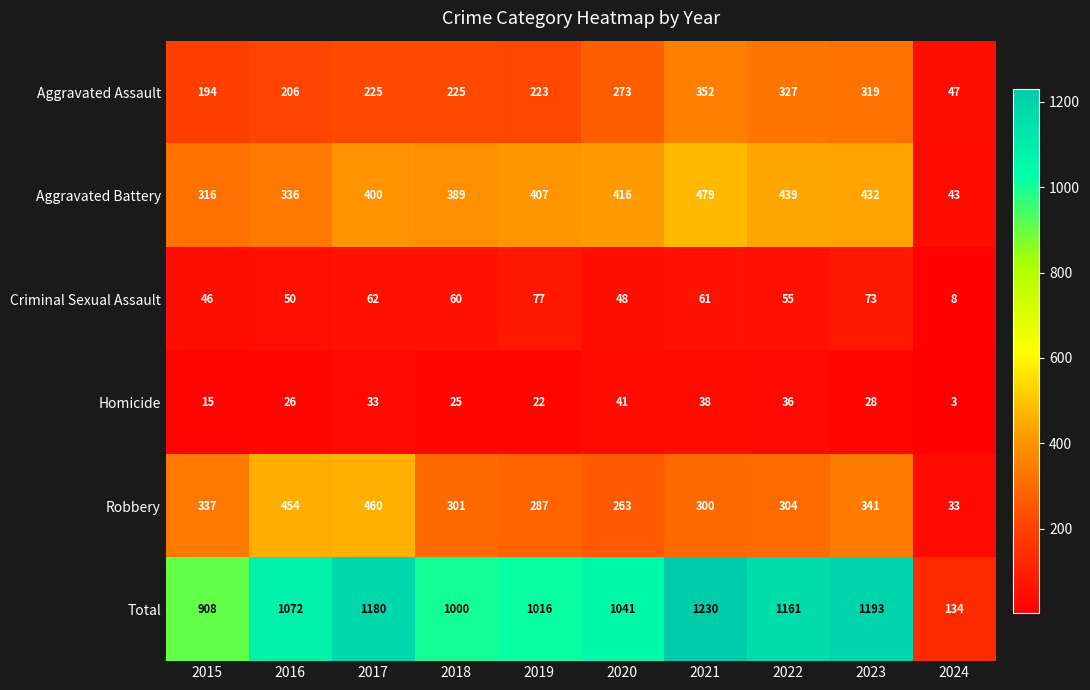

What is the minimum value for Criminal Sexual Assault?

8